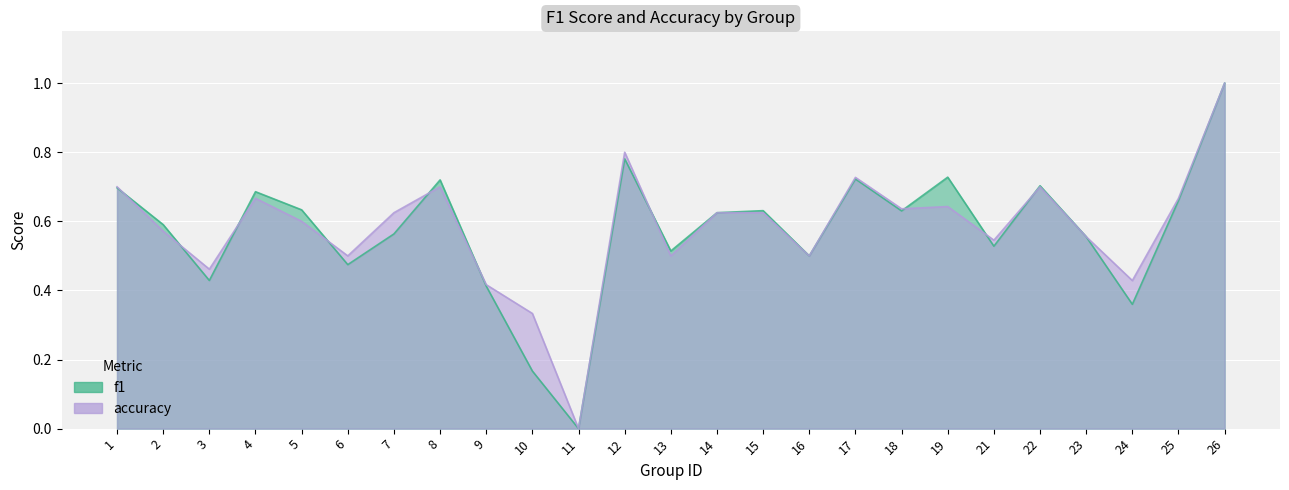

What is the sum of all accuracy values?

14.5